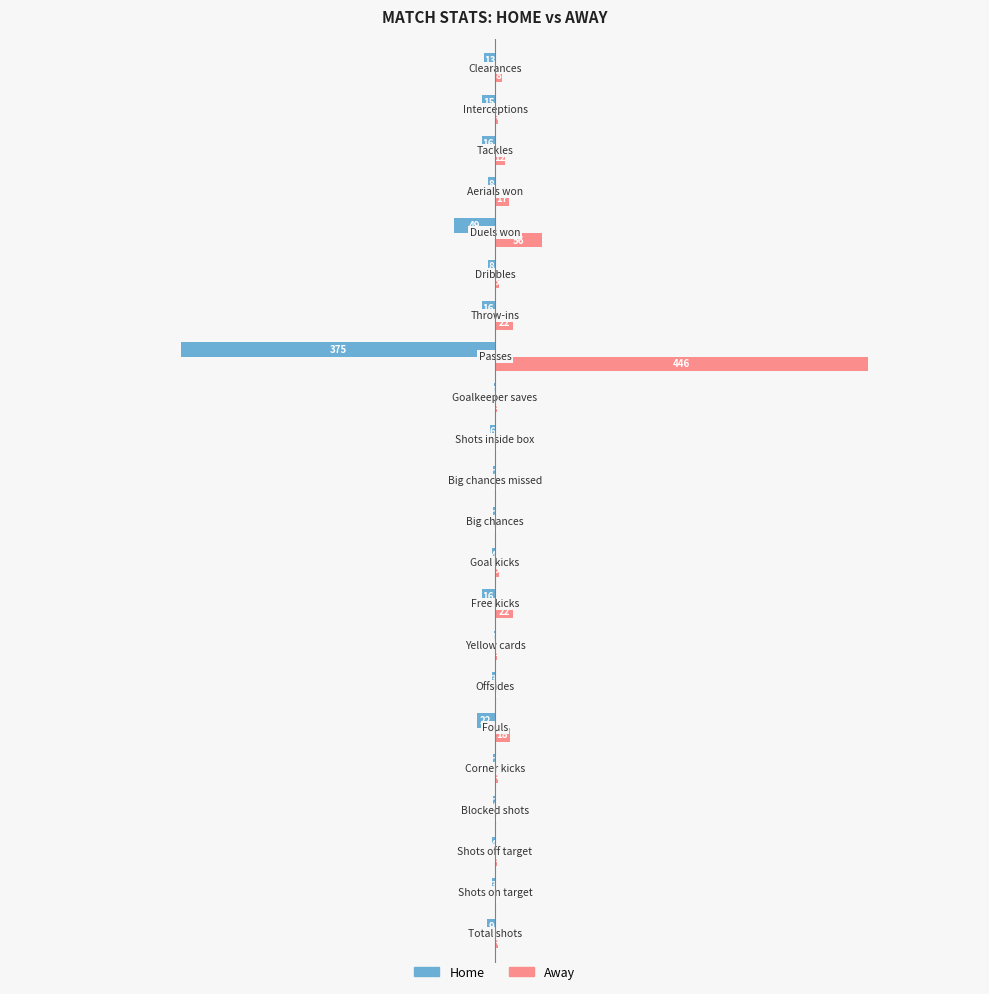

Which series has the largest total across all categories?

Away